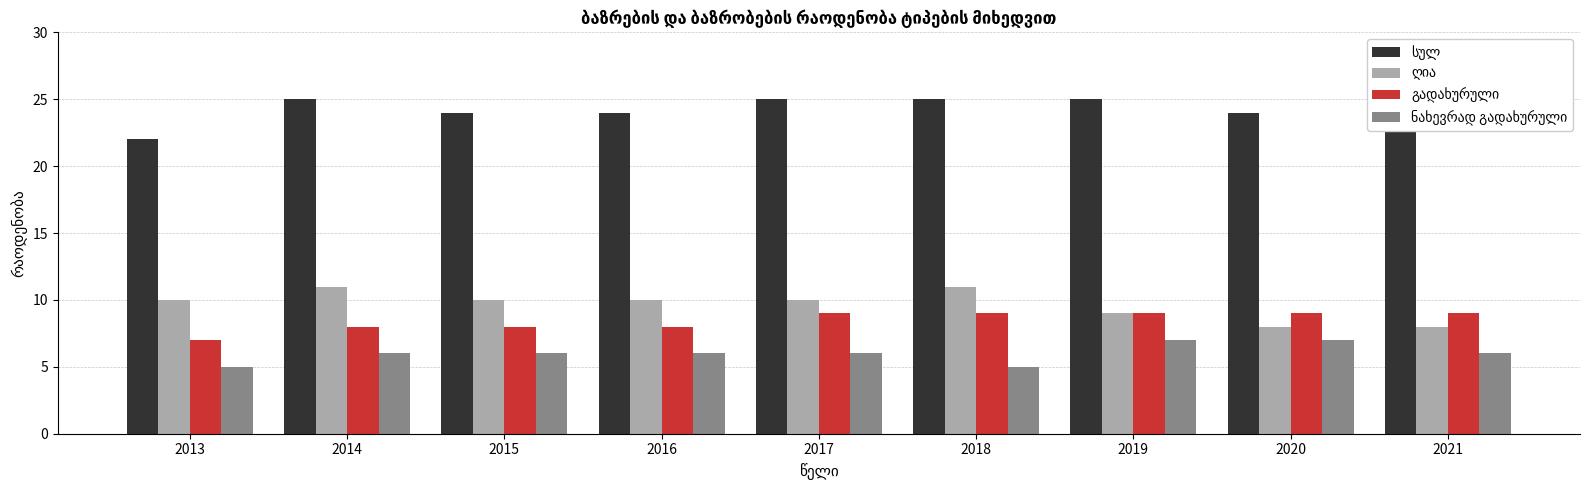

What is the greatest value displayed?

25